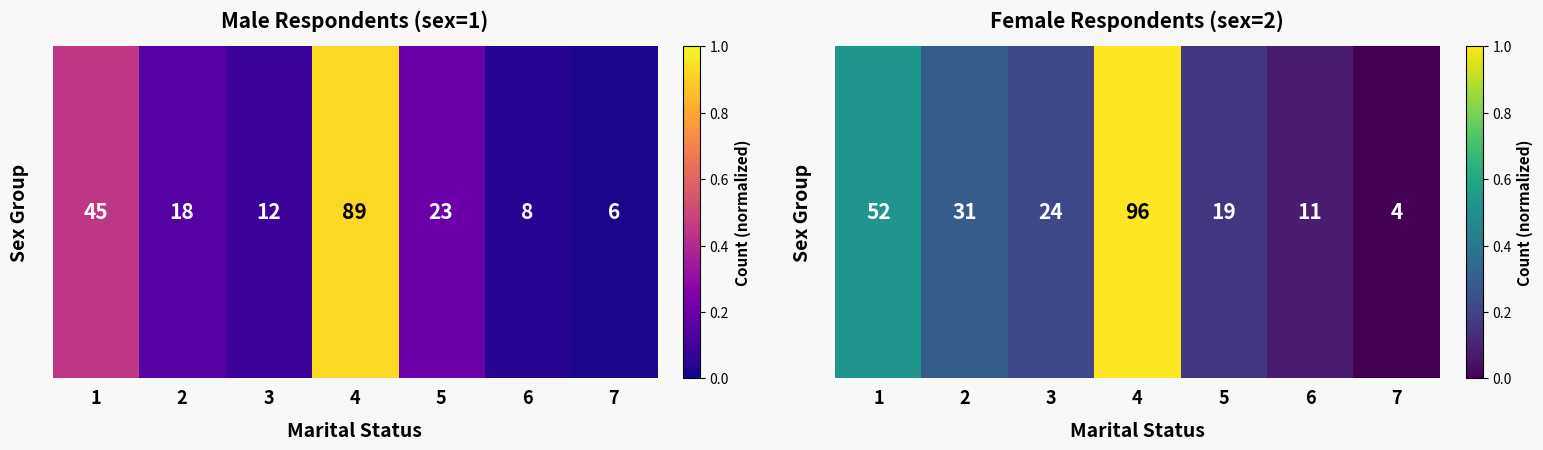

What is the sum of all values?

2.3